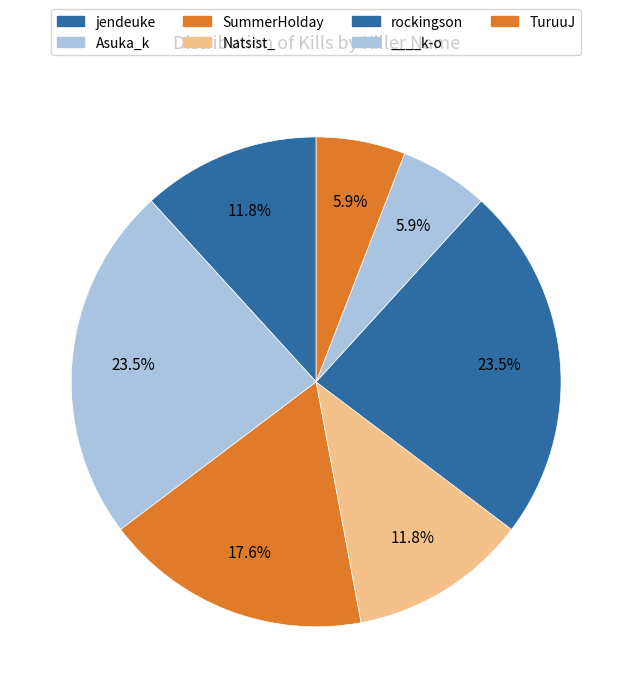

The ____k-o slice represents 6% of the pie. True or false?

True